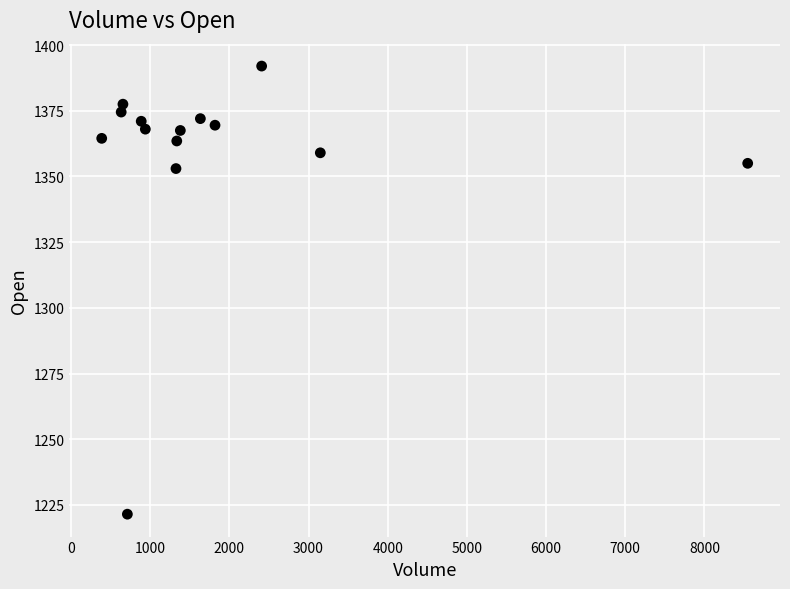

What Y value in the scatter plot is closest to 1306?

1353.0